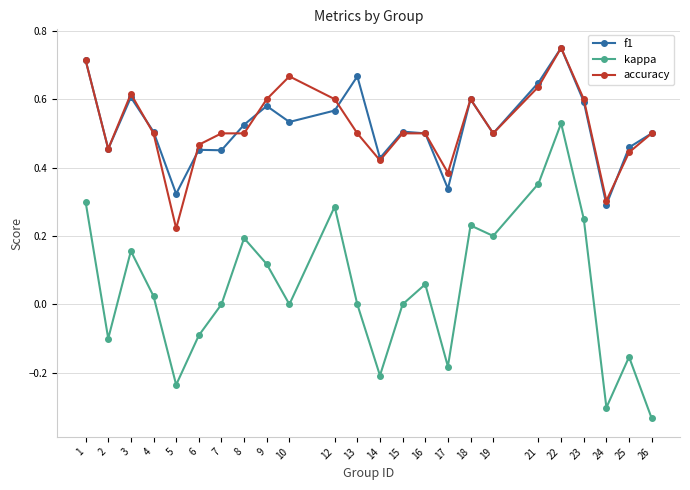

At which label does f1 reach its minimum?

24